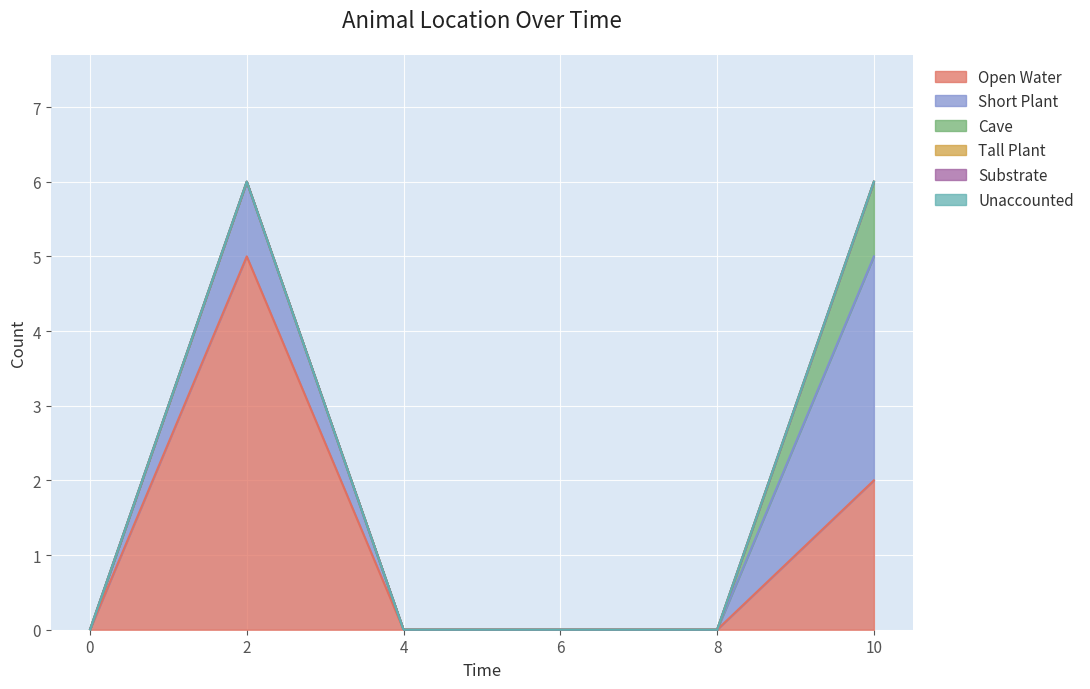

What are all the series names shown in the legend?

Open Water, Short Plant, Cave, Tall Plant, Substrate, Unaccounted